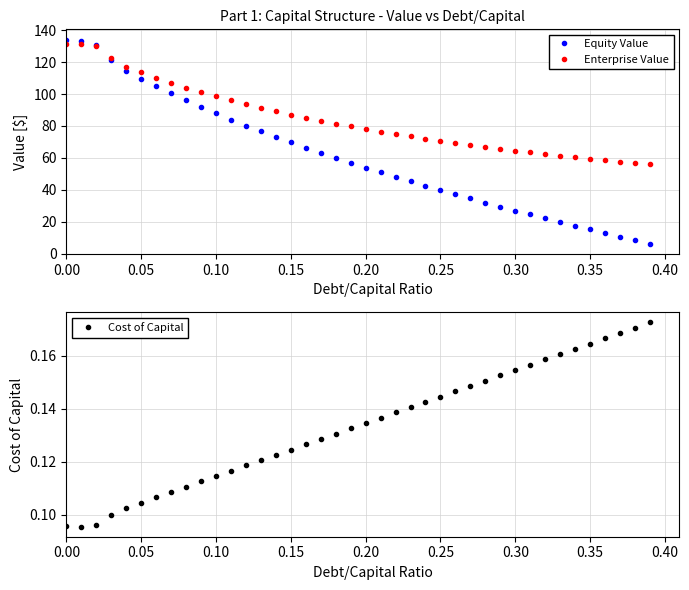

What is the value of the Enterprise Value point at the 22nd from the left?

76.4